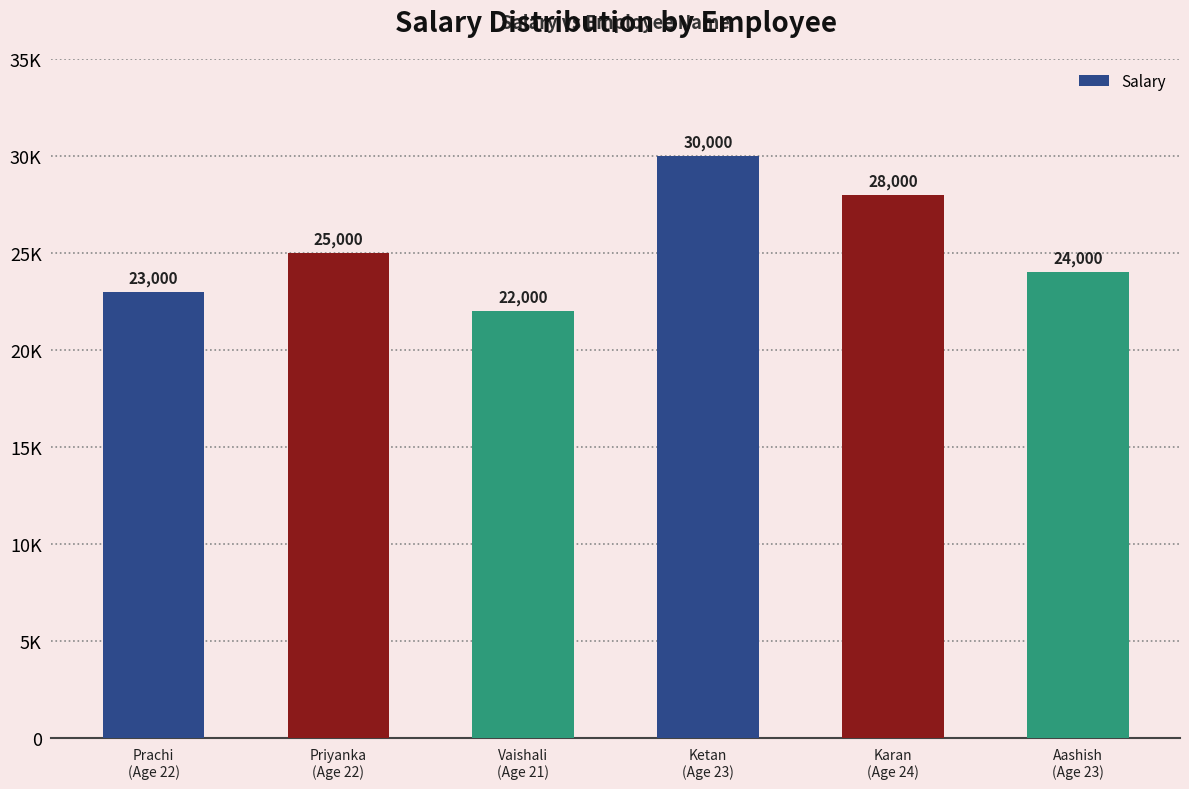

Is it true that the value at Ketan
(Age 23) is 14722?

False